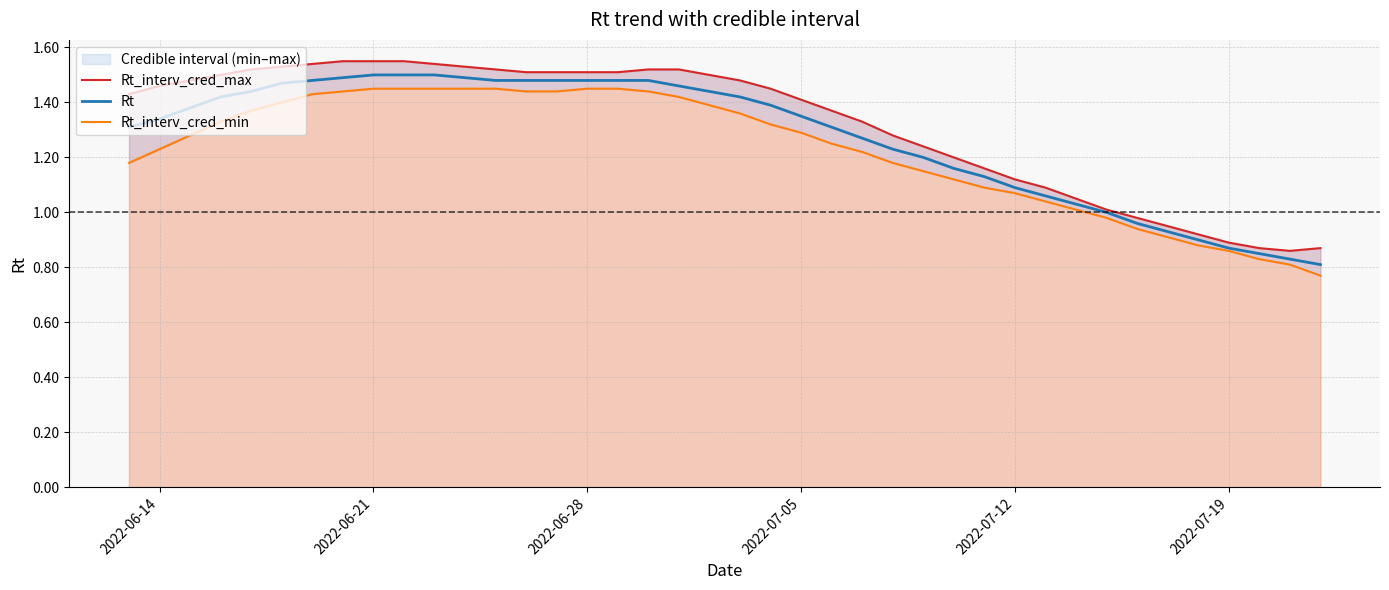

What is the minimum value shown in the chart?

0.8